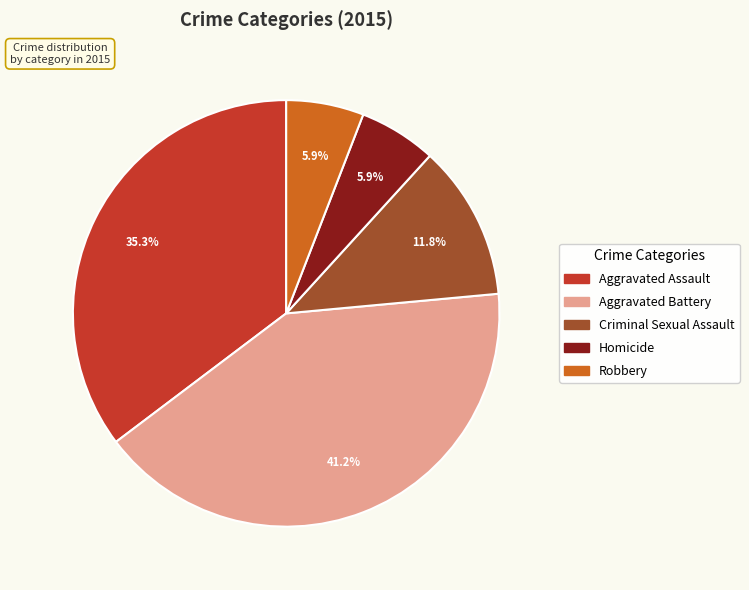

What is the ratio of the value at Homicide to the value at Aggravated Battery?

0.1